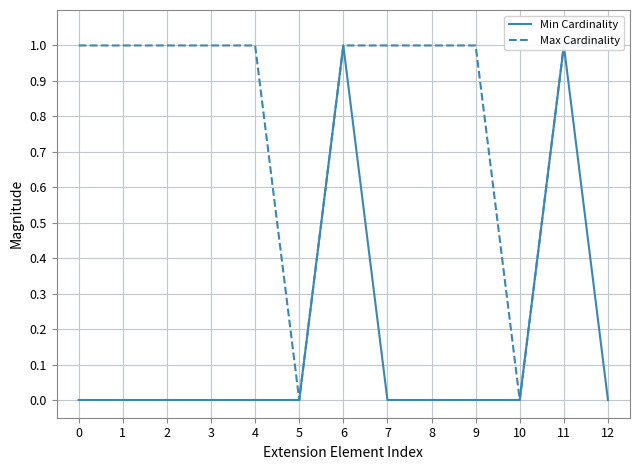

Reading left to right, transcribe all the data shown in this chart.

Min Cardinality: 0	0	0	0	0	0	1	0	0	0	0	1	0
Max Cardinality: 1	1	1	1	1	0	1	1	1	1	0	1	1